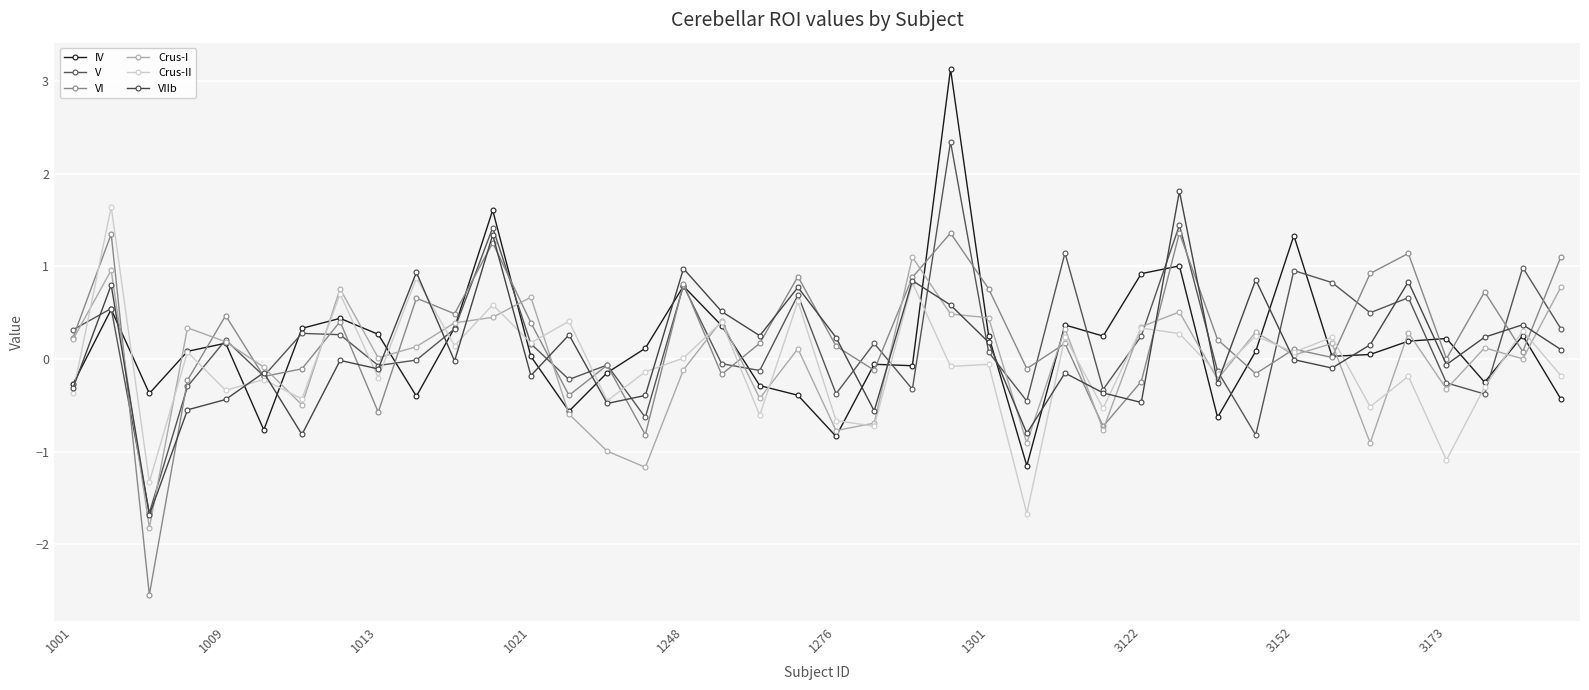

What is the average value of the IV series?

0.2